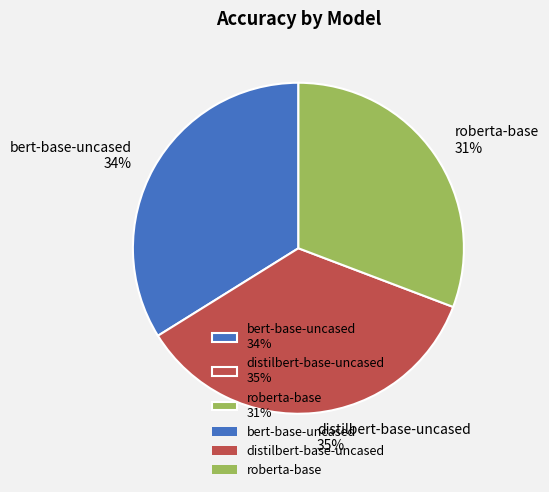

Is there any slice that represents more than half of the pie?

No